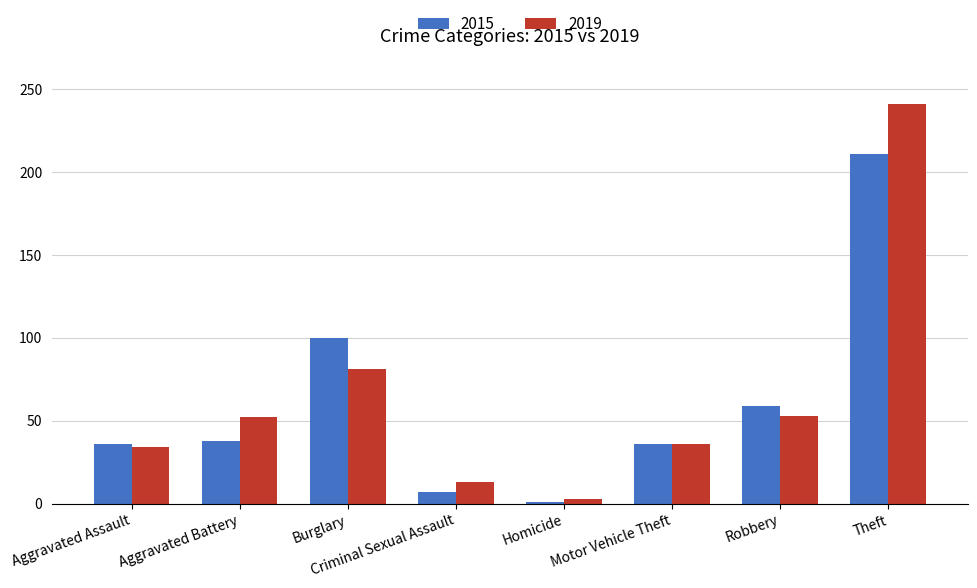

Rank the series by their maximum value, from lowest to highest.

2015, 2019